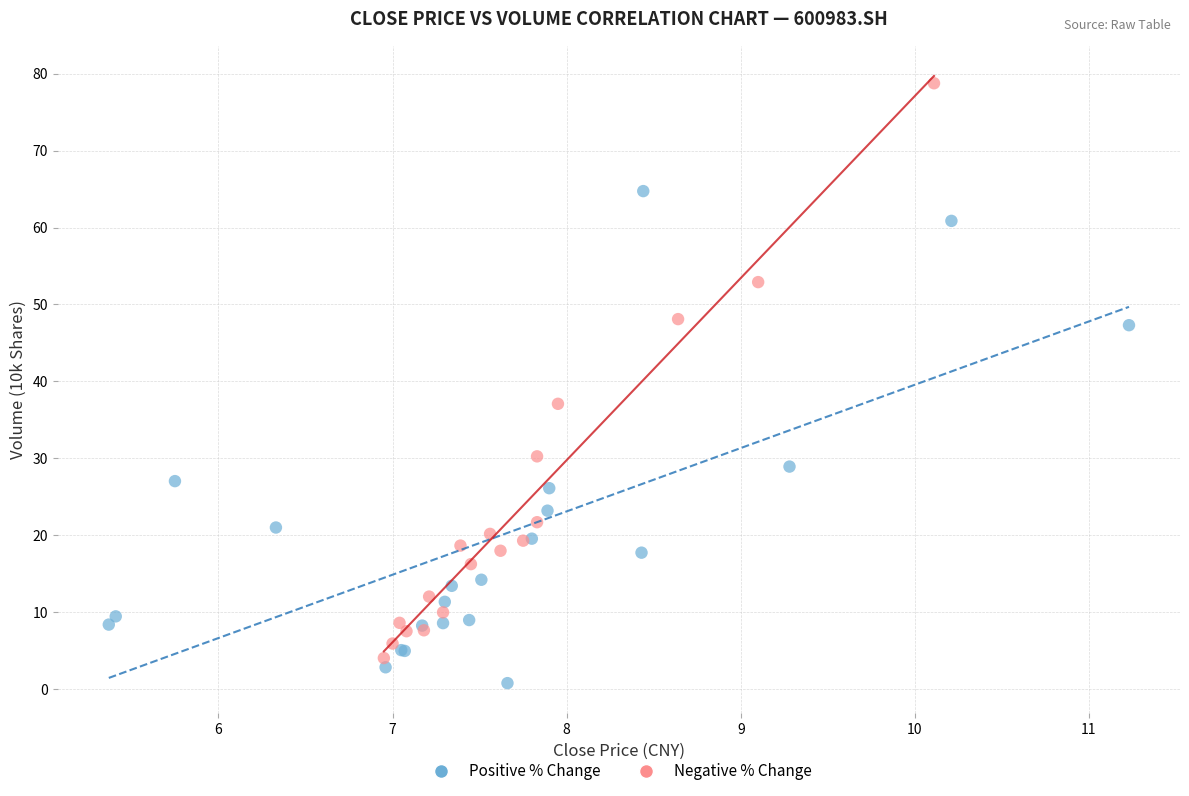

Which series has the largest Y range (max minus min)?

Negative % Change